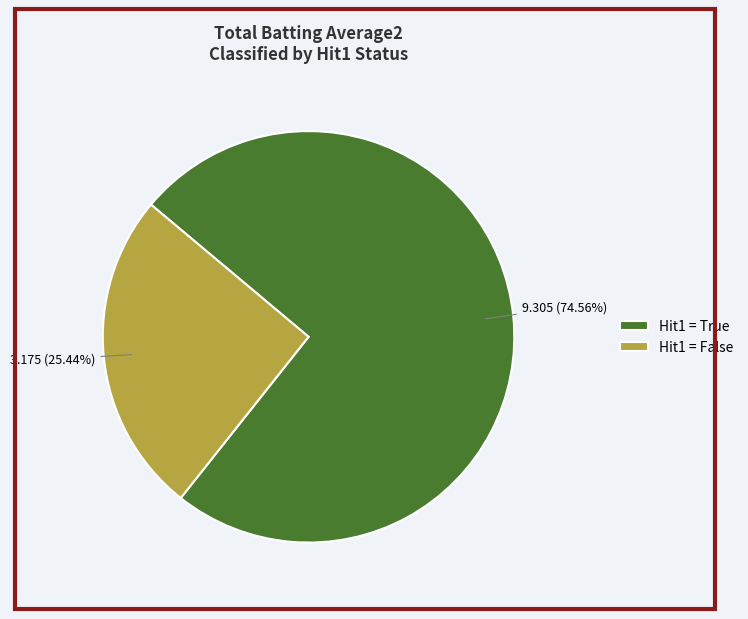

Approximately how many times larger is the value at Hit1 = True compared to Hit1 = False?

2.9